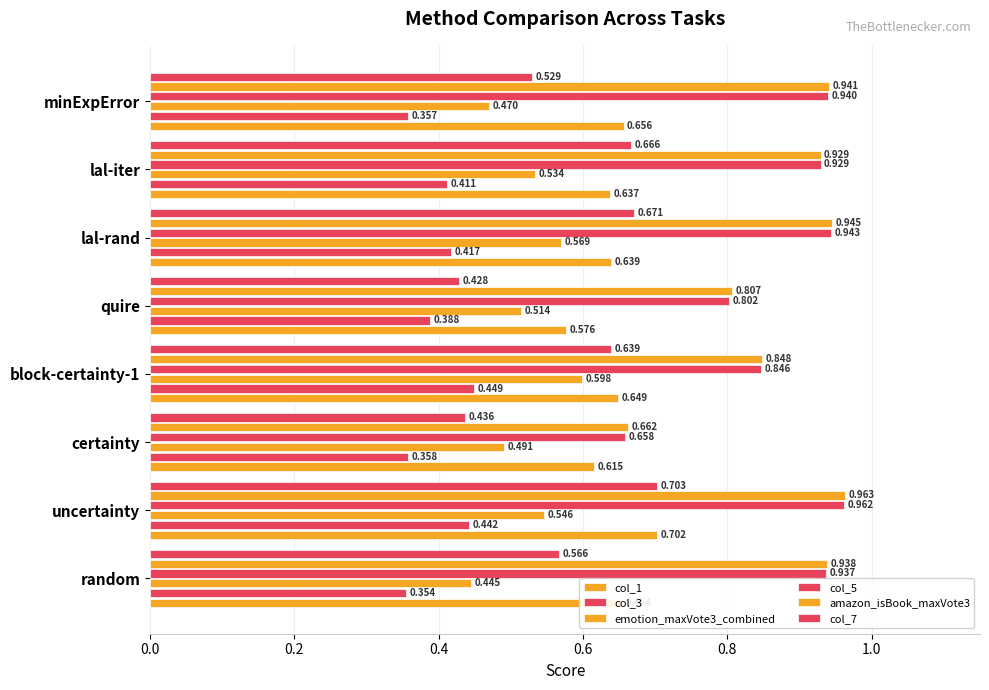

What is the difference between the second highest and second lowest values in the amazon_isBook_maxVote3 series?

0.1